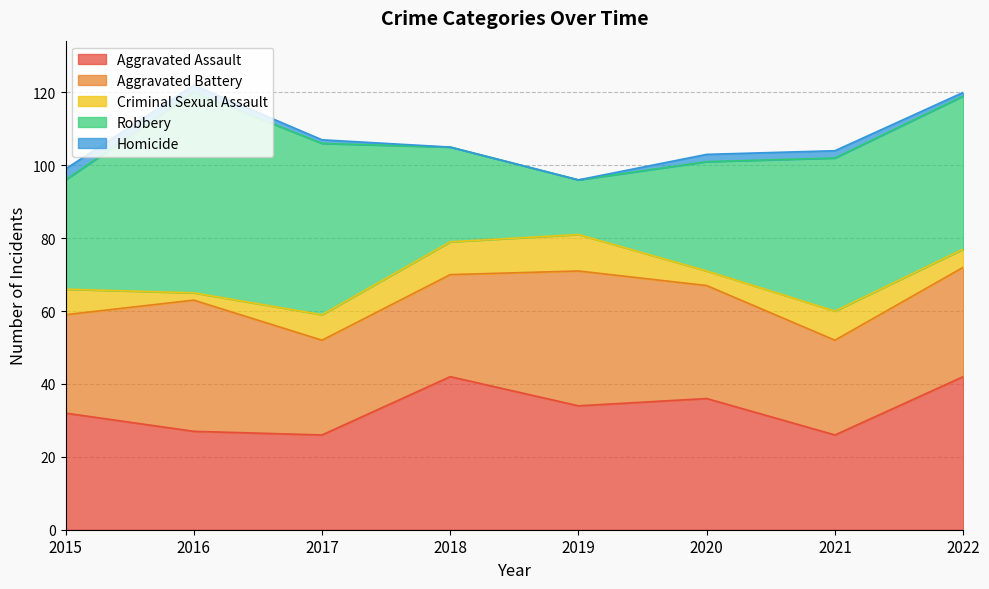

Where is Homicide nearest to the value 1?

2017